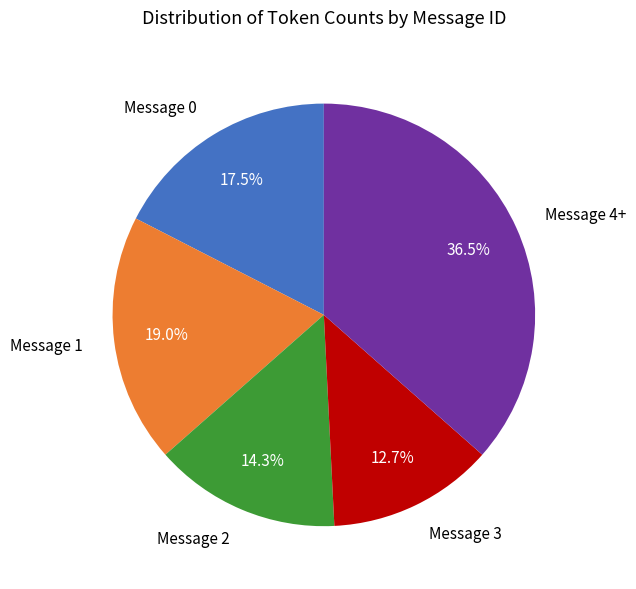

Which has a higher value, Message 3 or Message 4+?

Message 4+